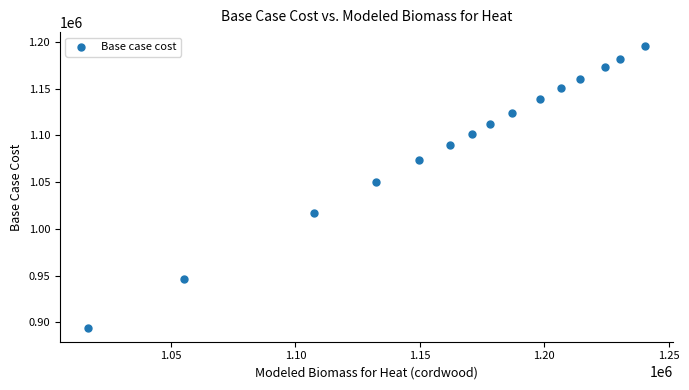

What is the range of X values (max minus min)?

223878.2